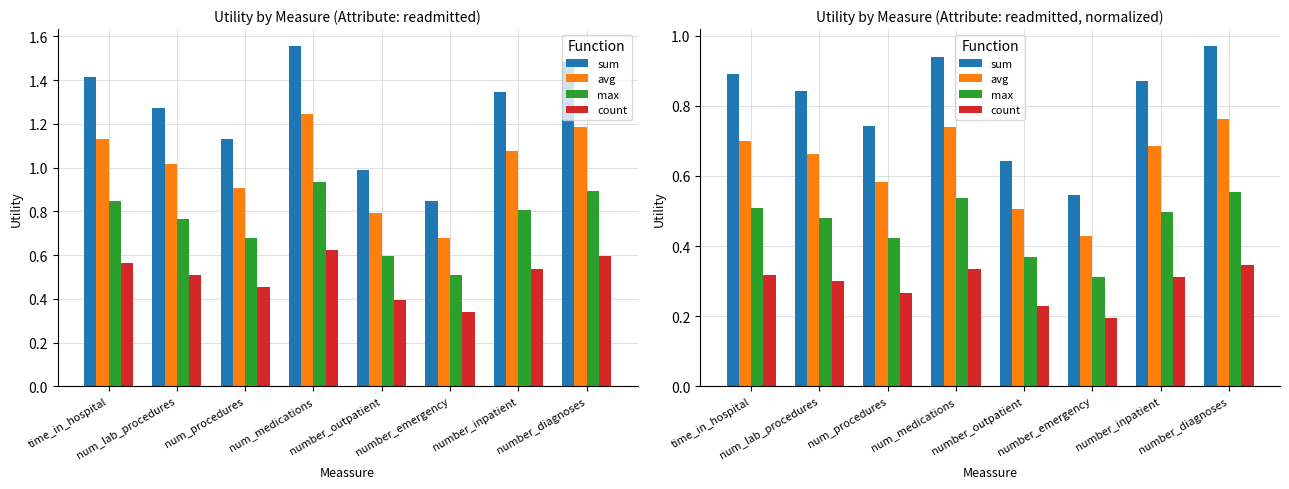

At how many categories does at least one series exceed 0?

8